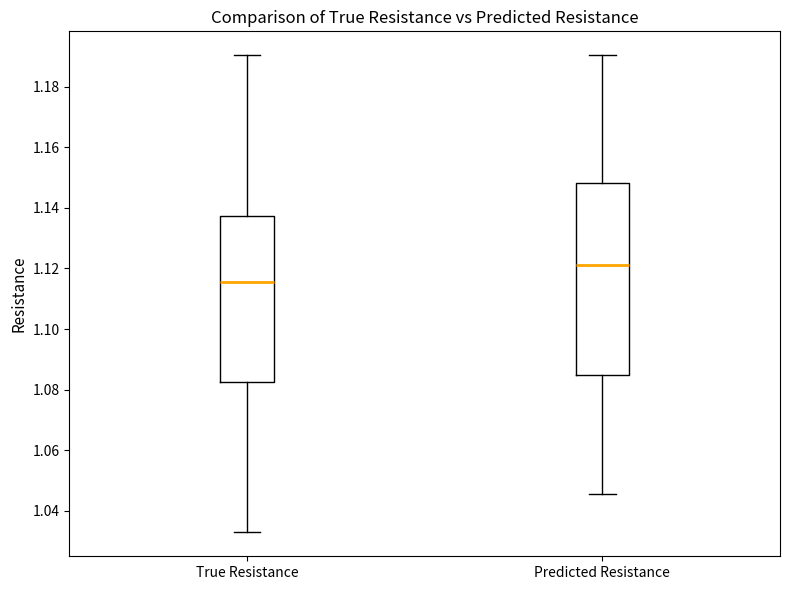

Which box's median line is the lowest?

True Resistance